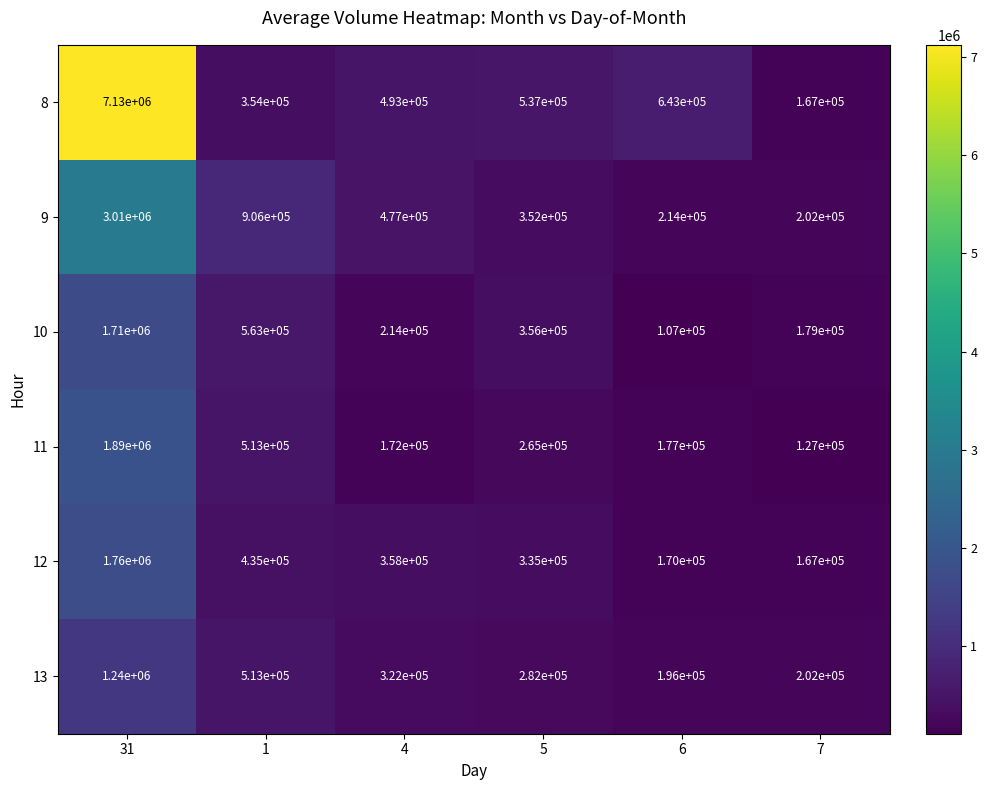

What is the difference between the highest and lowest values at 31?

5890000